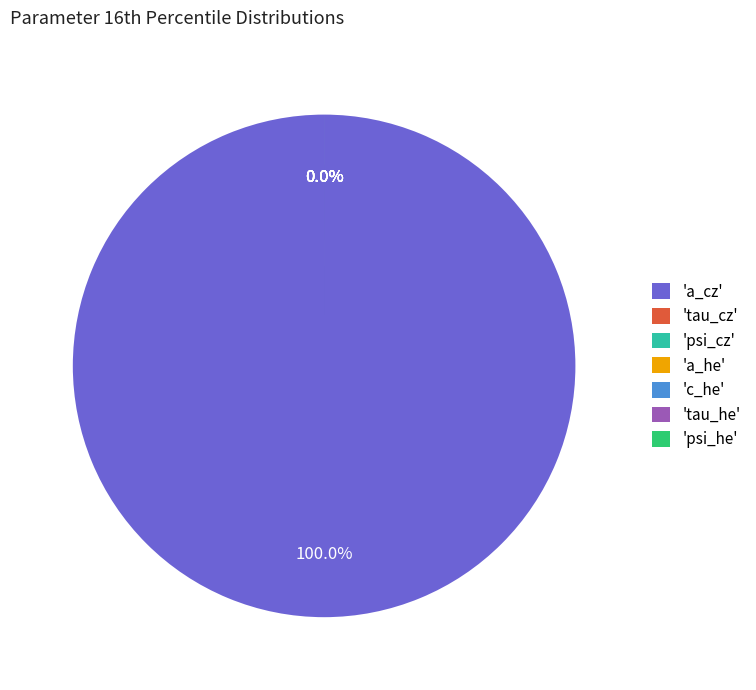

Which has a higher value, c_he or tau_cz?

tau_cz